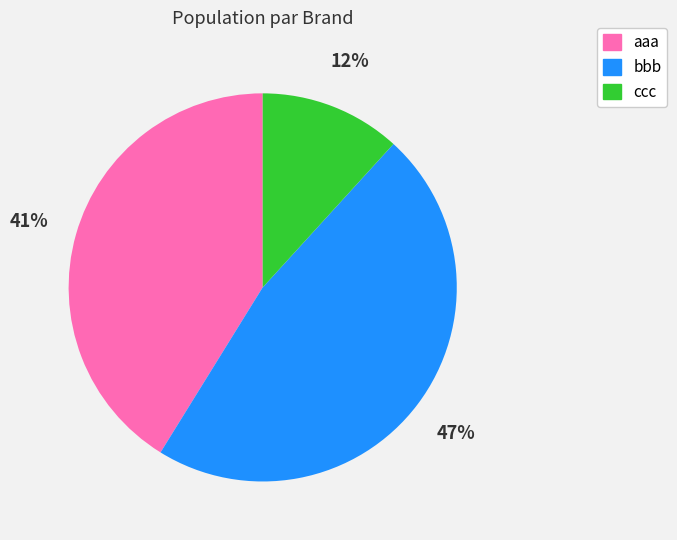

Which slice is the largest?

bbb